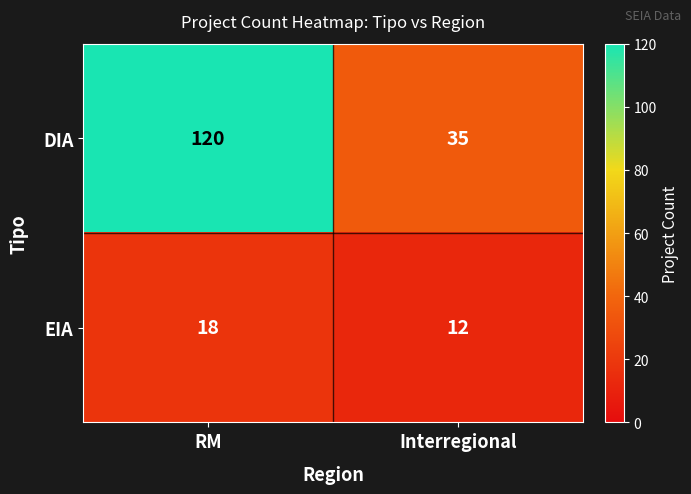

Which category has the highest value across all series?

RM